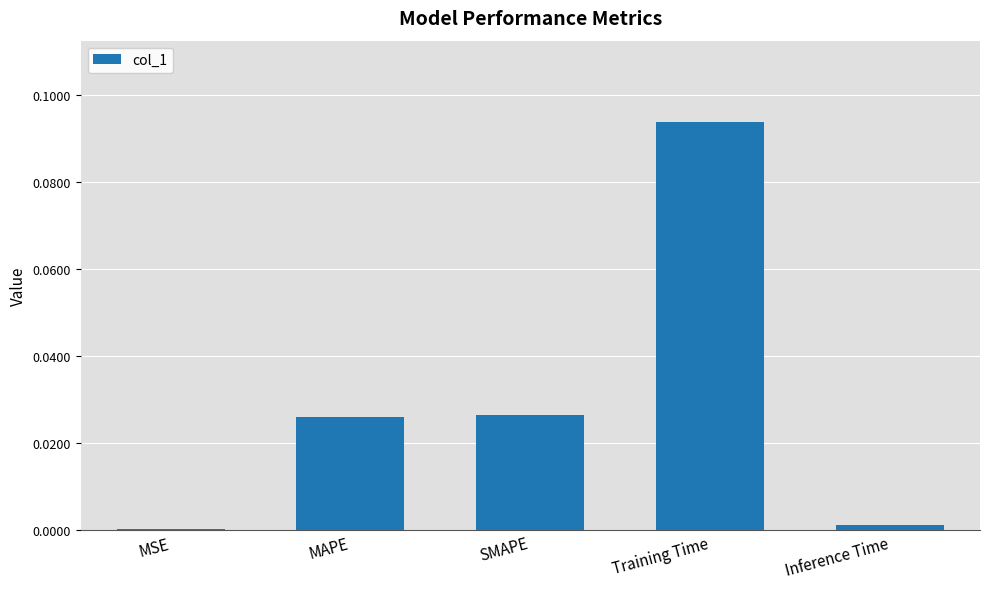

Between MSE and SMAPE, which is larger?

SMAPE